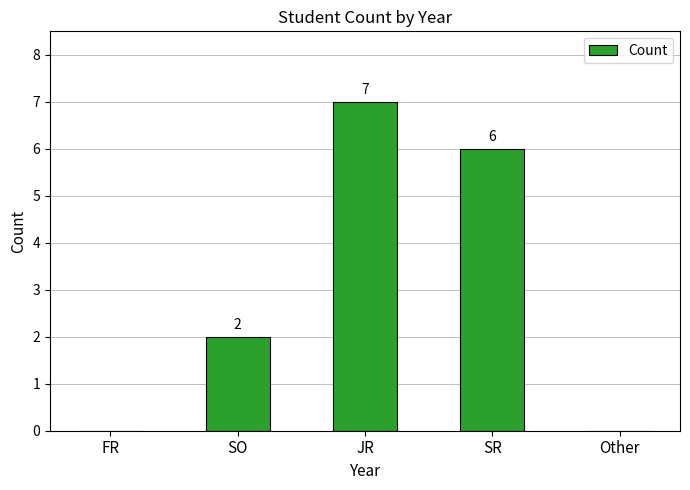

Is it true that the value at JR is 7?

True